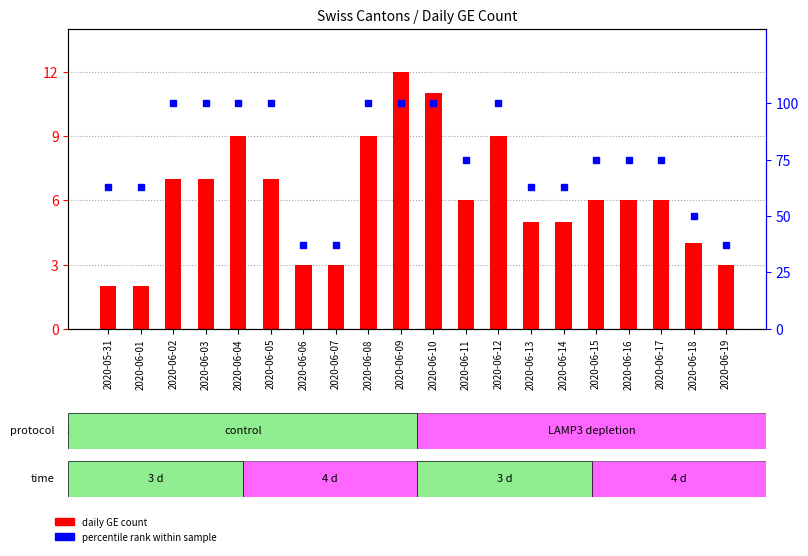

At which label does percentile rank within sample reach its minimum?

2020-06-06